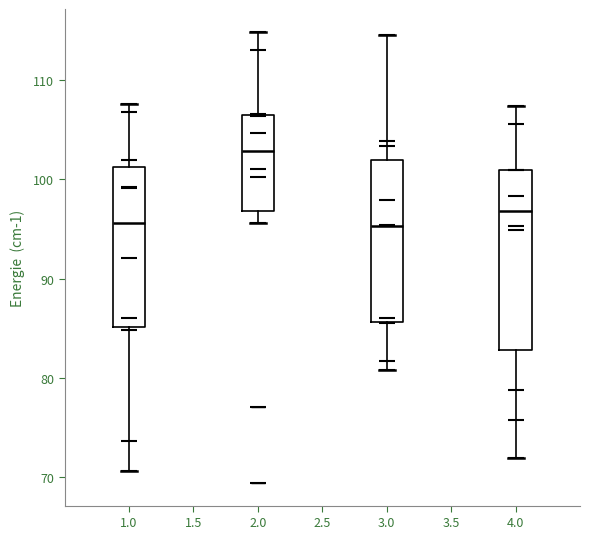

Which box is the tallest, from its lower edge to its upper edge?

4.0